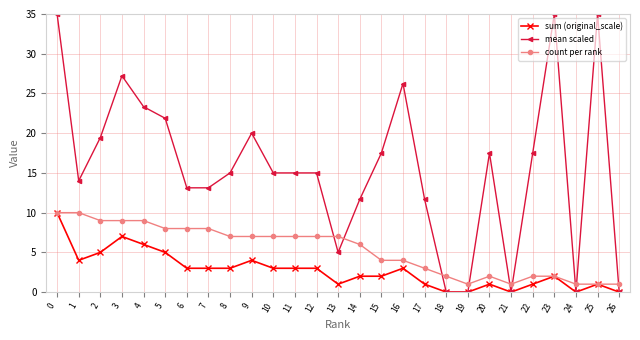

What is the total value across all series at 11?

25.0